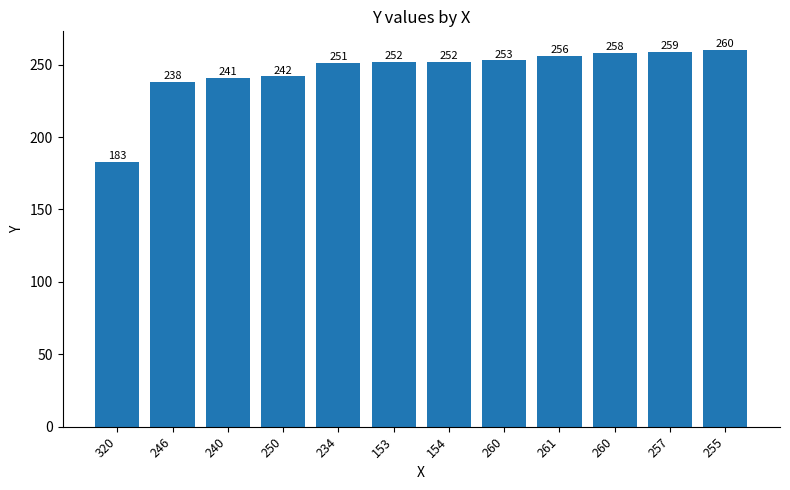

Reading right to left, list all the values displayed in this chart.

260	259	258	256	253	252	252	251	242	241	238	183